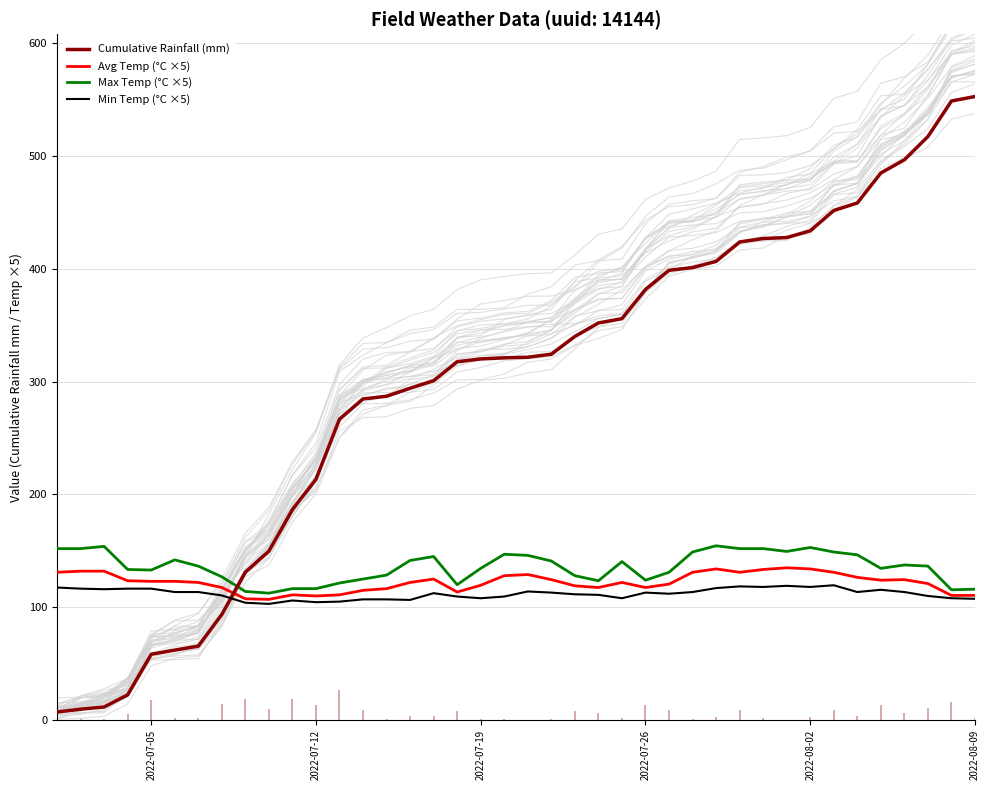

Which series ends up on top after the final intersection of Avg Temp (°C ×5) and Cumulative Rainfall (mm)?

Cumulative Rainfall (mm)